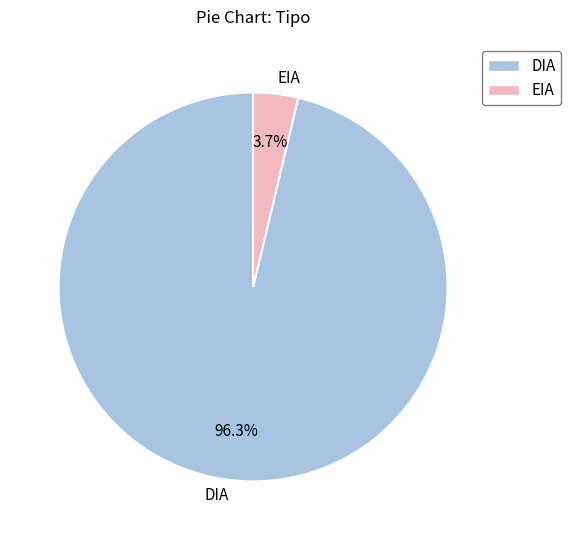

True or false: DIA accounts for 96% of the total.

True